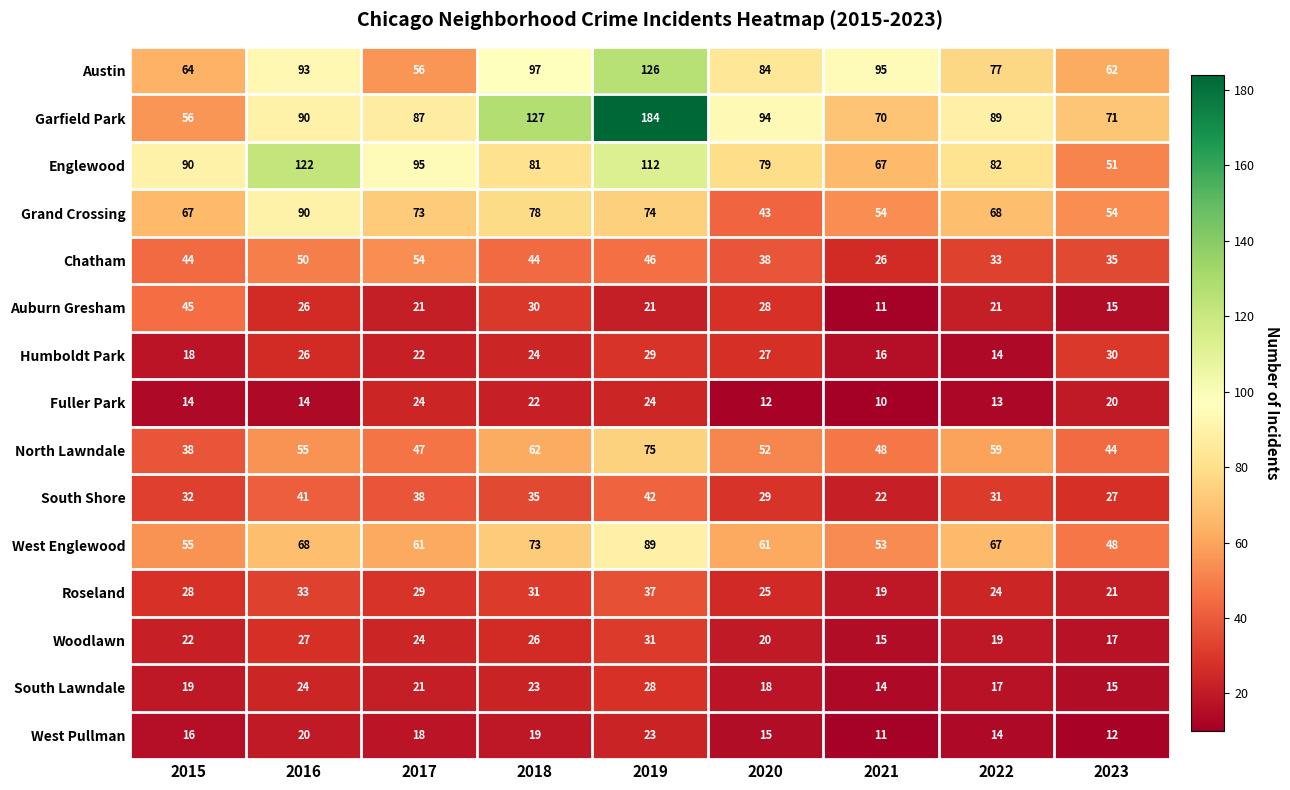

Rank the categories by Roseland value from highest to lowest.

2019, 2016, 2018, 2017, 2015, 2020, 2022, 2023, 2021